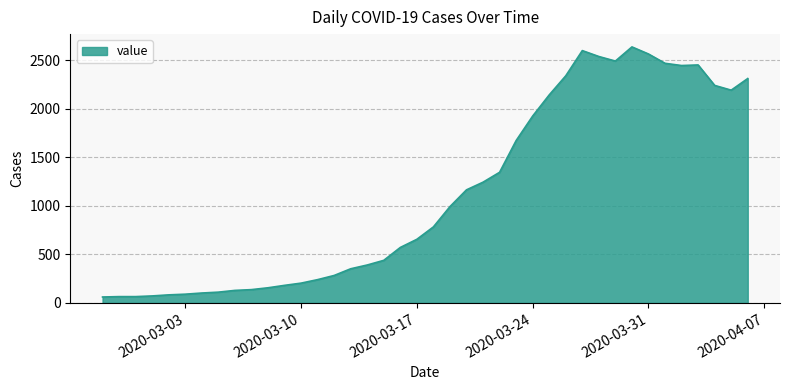

What is the maximum value shown in the chart?

2640